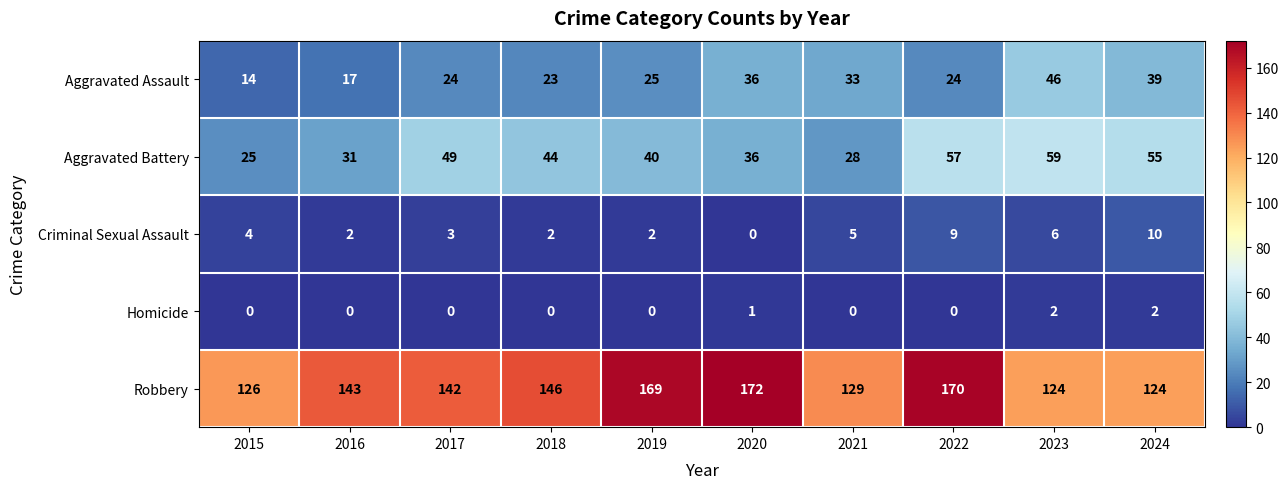

At how many categories does at least one series exceed 54?

10